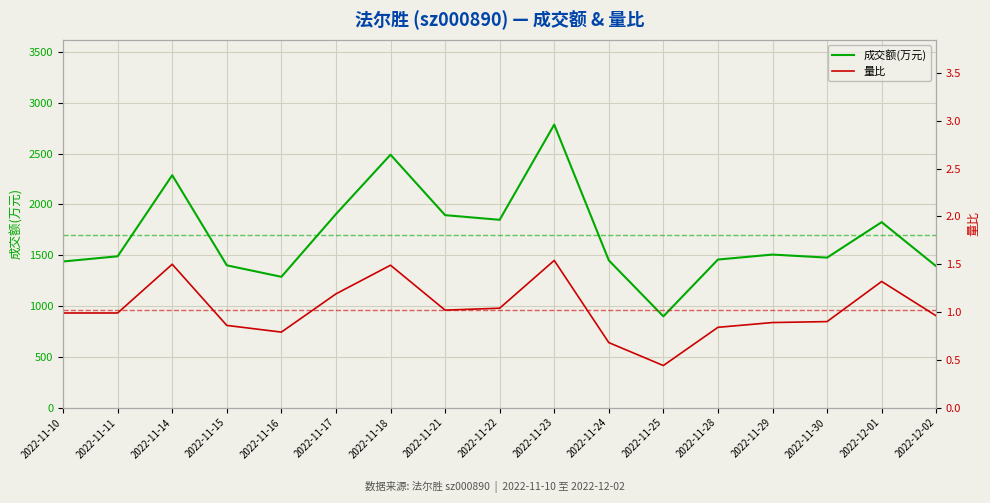

True or false: 成交额(万元) and 量比 cross at least once.

False